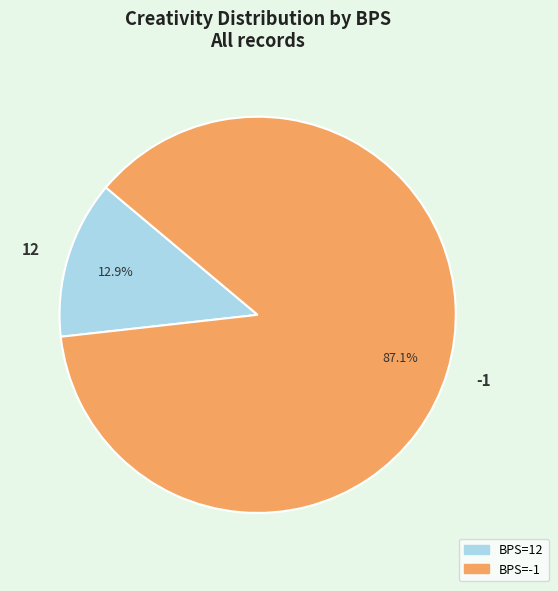

Is there any slice that represents more than half of the pie?

Yes